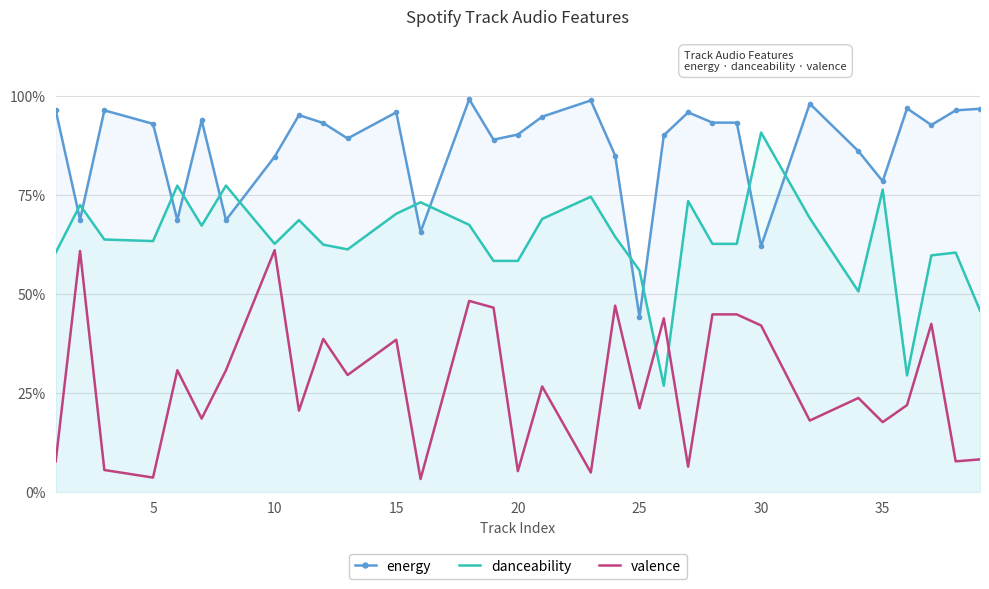

Which series ends up on top after the final intersection of valence and danceability?

danceability